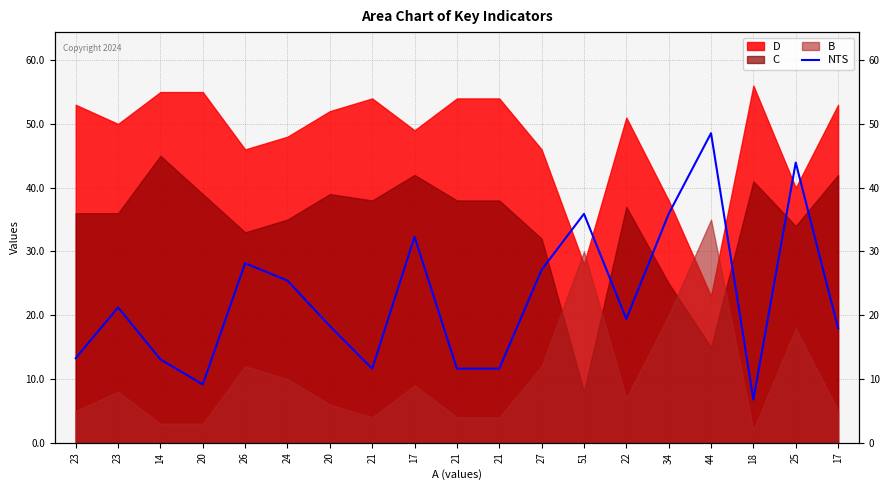

What is the sum of all values?

431.4